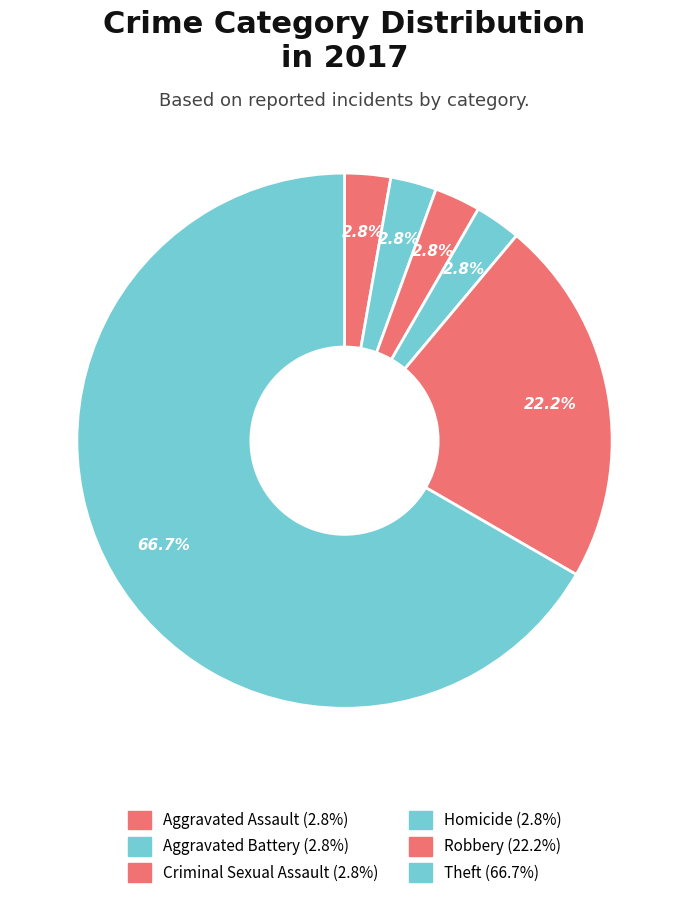

How much of the chart is everything except Aggravated Battery?

97.2%